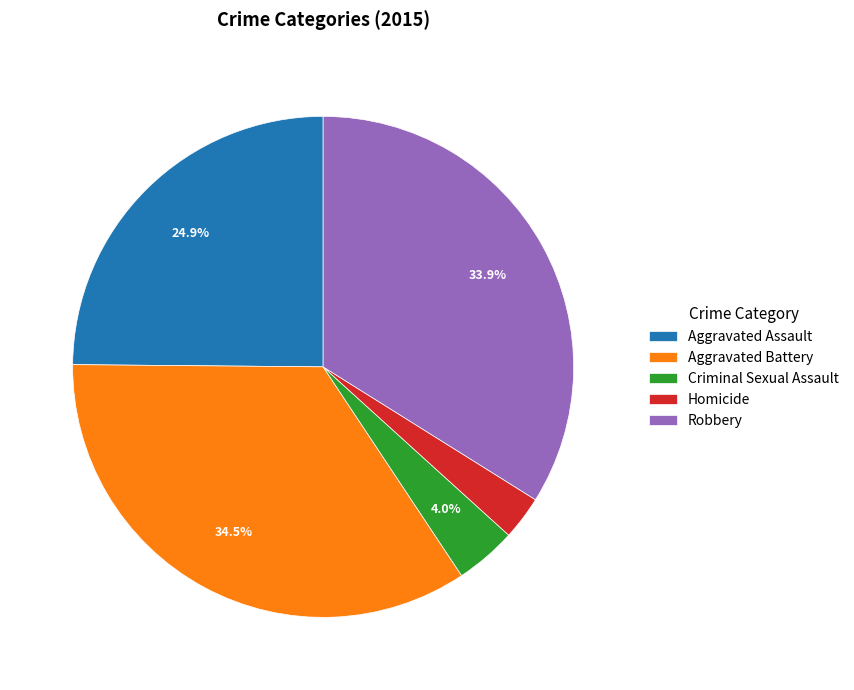

What percentage do Aggravated Battery and Aggravated Assault together represent?

59.3%